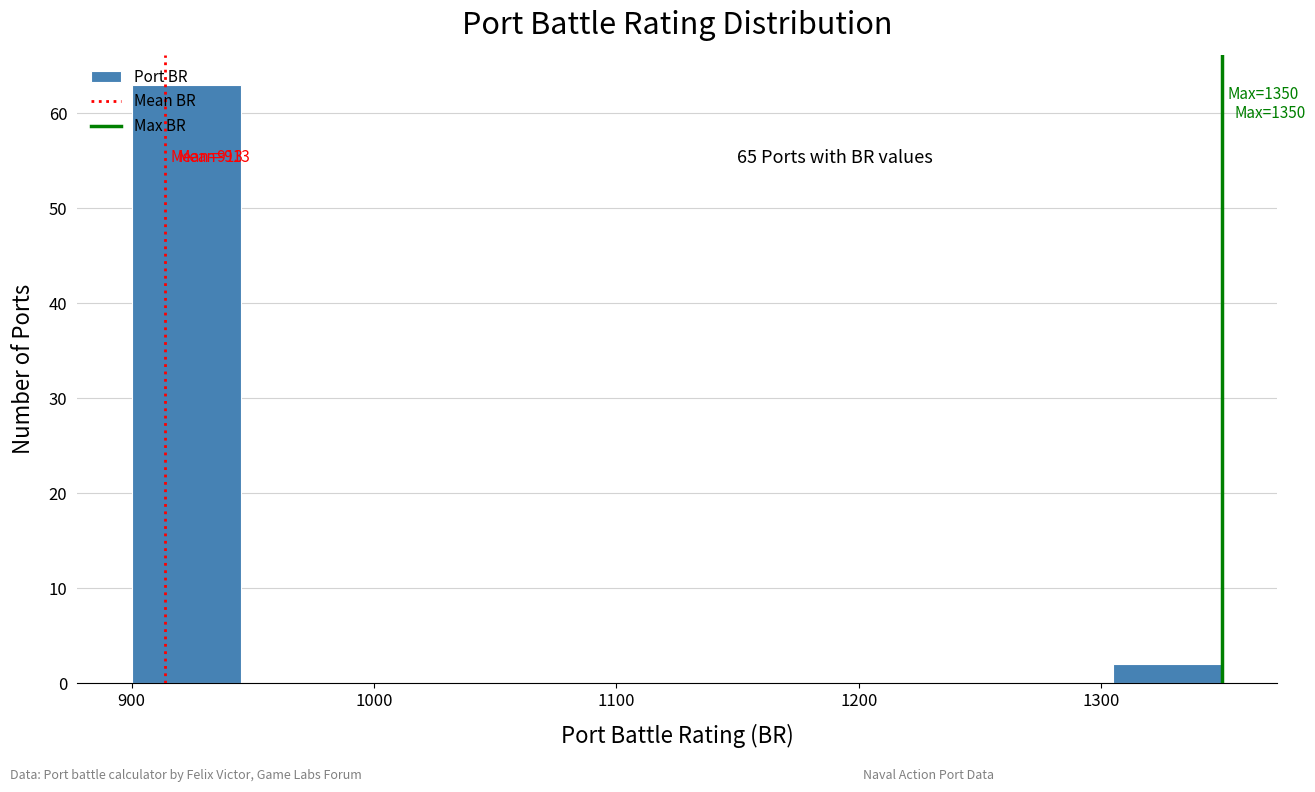

Over which range of the x-axis is the bar tallest?

900 to 945